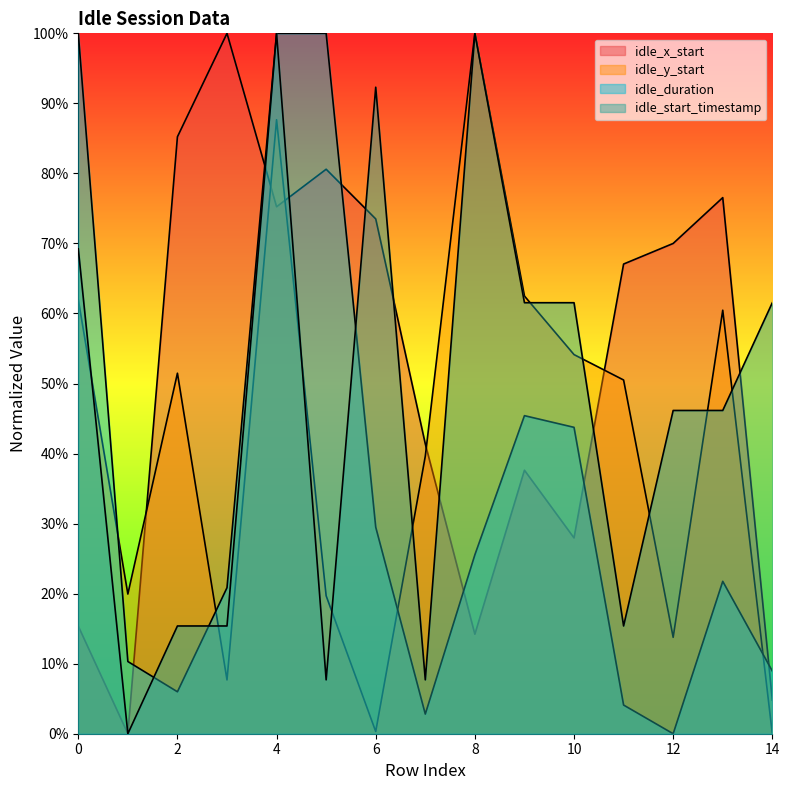

How many series are shown in this chart?

4